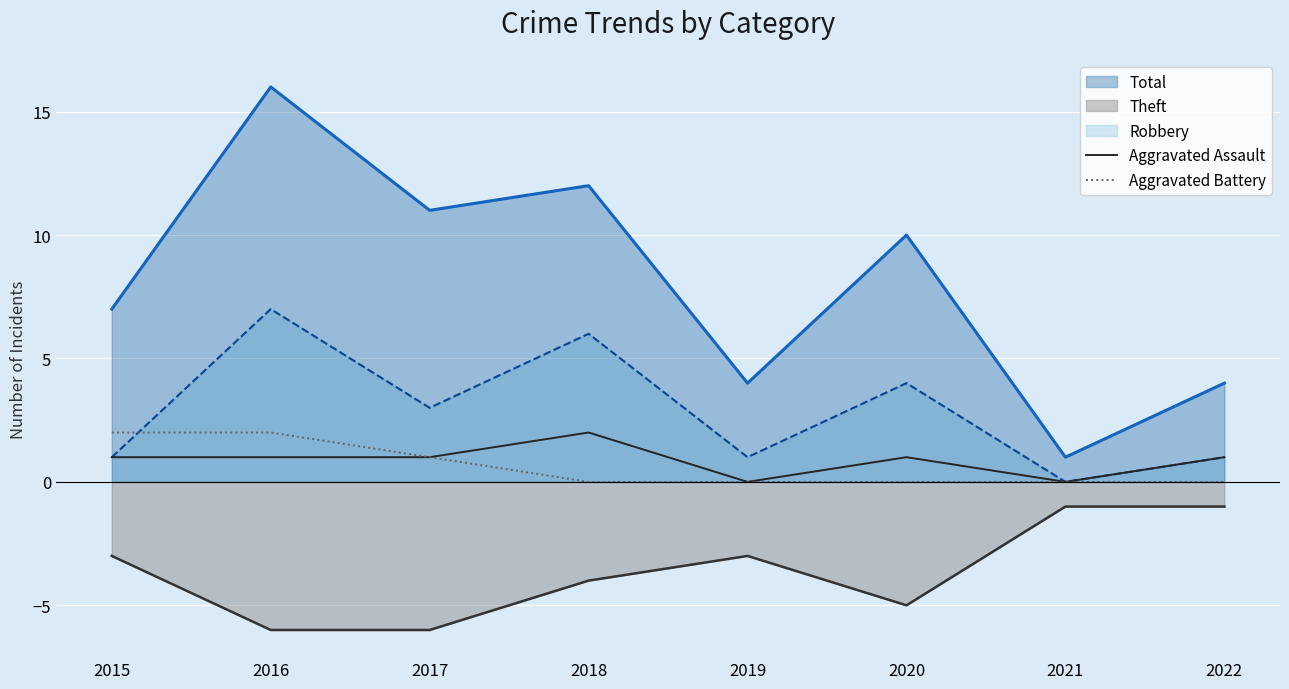

List the labels in order of Aggravated Assault value, largest first.

2018, 2015, 2016, 2017, 2020, 2022, 2019, 2021